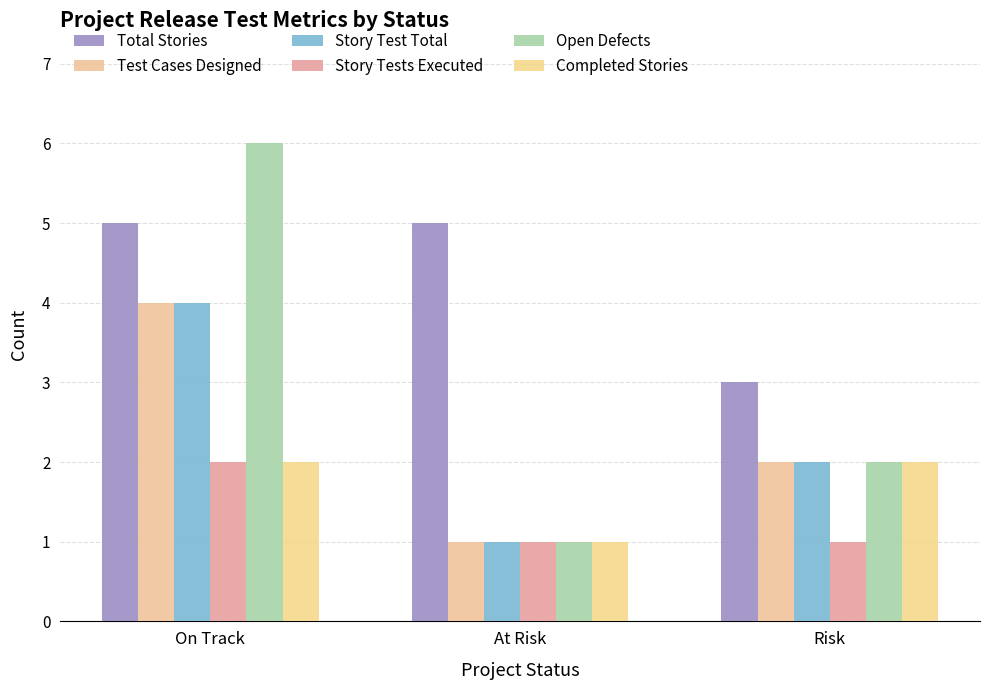

What position from the left is At Risk?

2